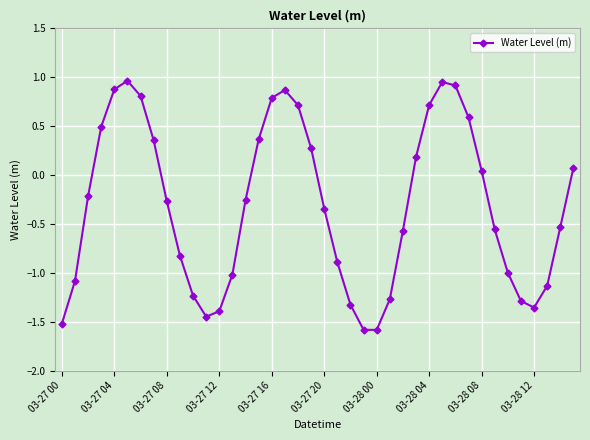

True or false: the data has more than 2 interior local peaks.

True